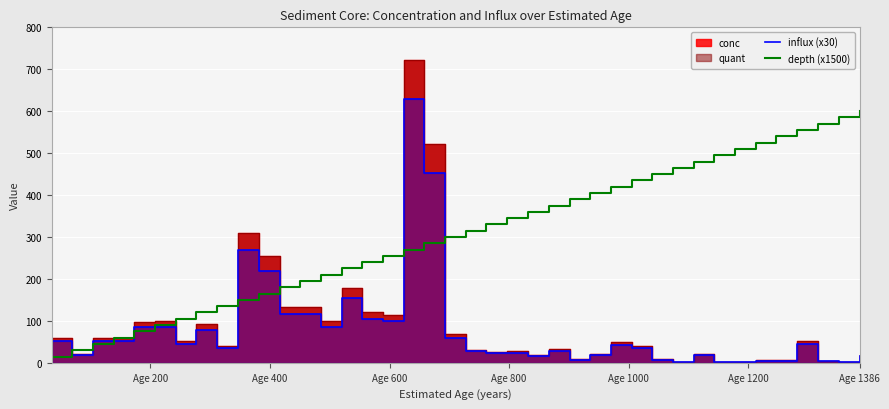

Does the chart display data point markers on the line(s)?

No